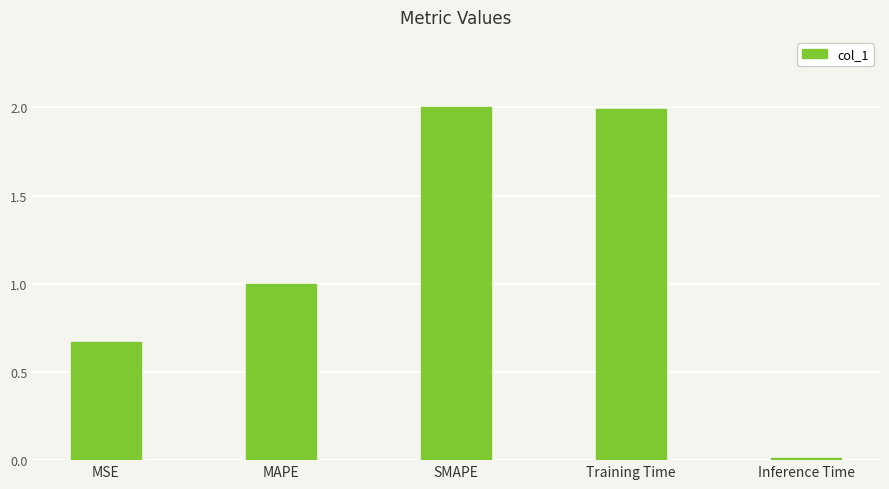

True or false: the data shows 1.0 at MSE.

False